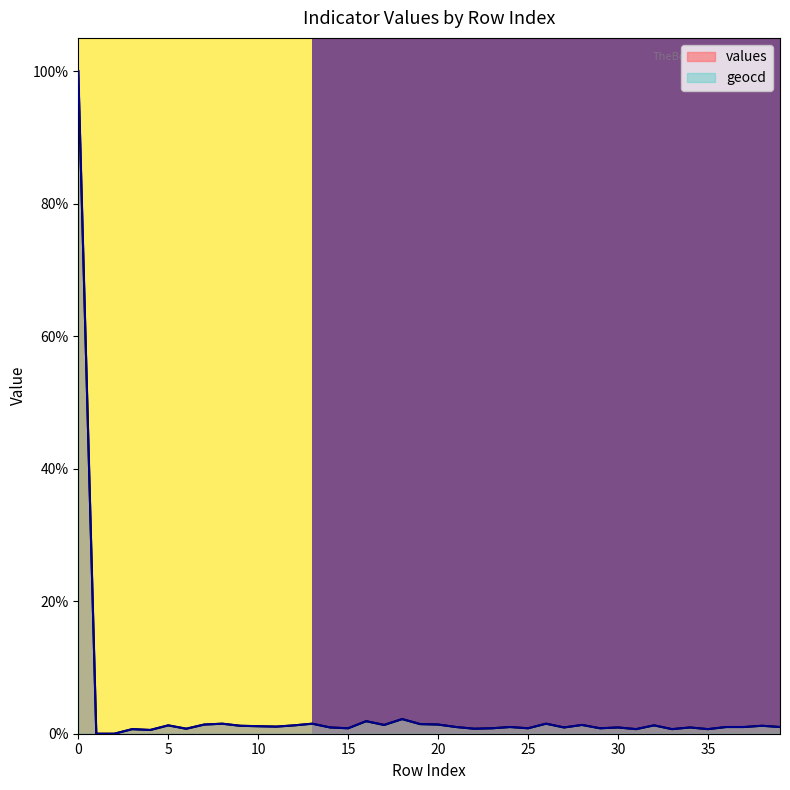

The value of values at 6 is 0.0. True or false?

False